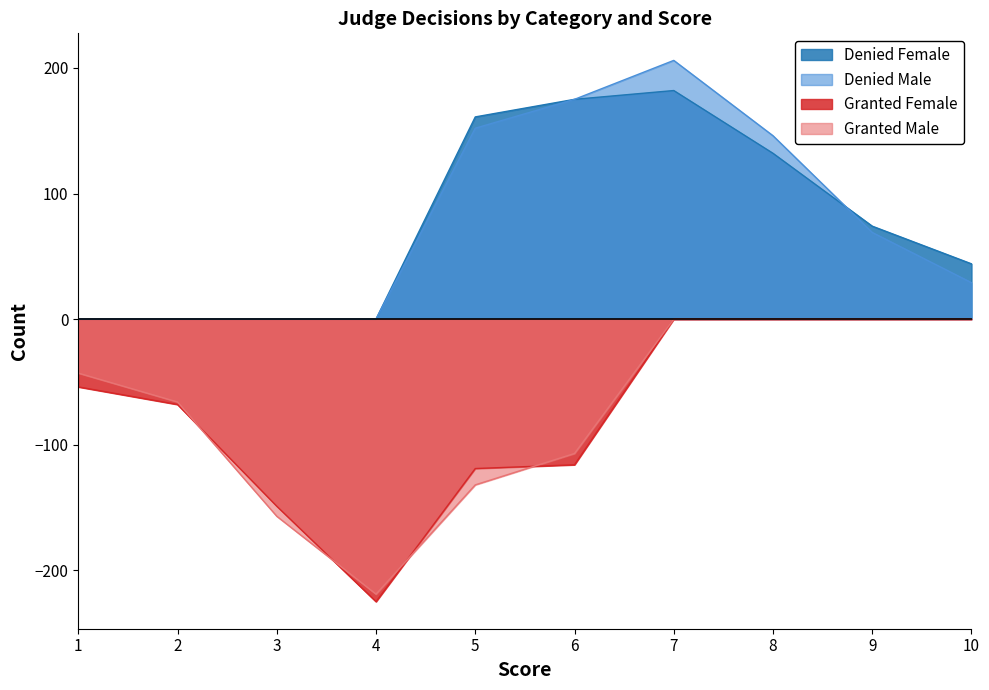

Reading left to right, list all the values displayed in this chart.

Denied Female: 0	0	0	0	161	175	182	132	74	44
Denied Male: 0	0	0	0	152	175	206	146	69	29
Granted Female: -54	-68	-149	-225	-119	-116	0	0	0	0
Granted Male: -43	-66	-157	-219	-132	-107	0	0	0	0